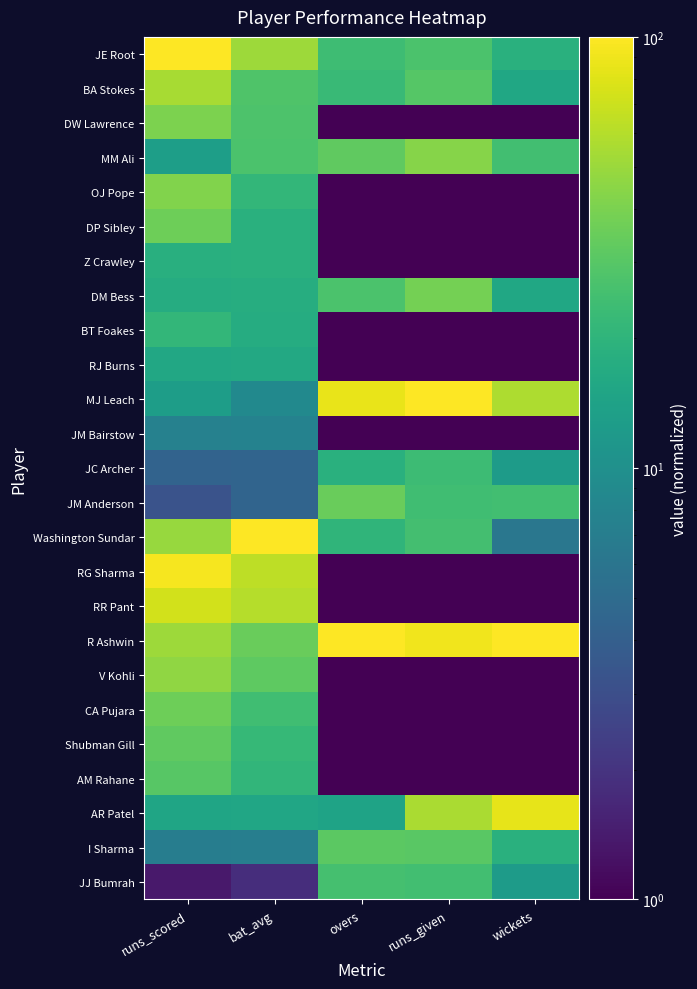

Which series changed the most between bat_avg and runs_given?

MJ Leach